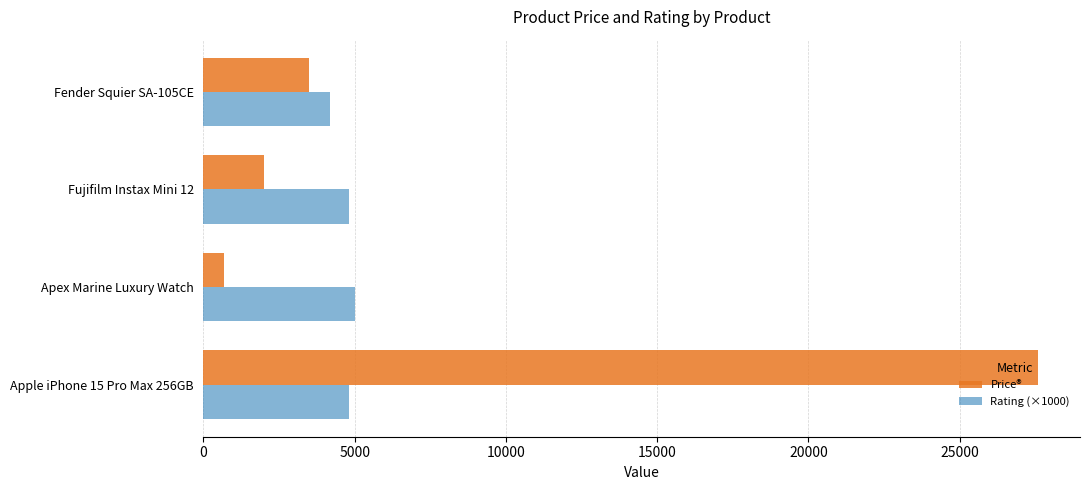

Which series has the widest spread of values?

Price®